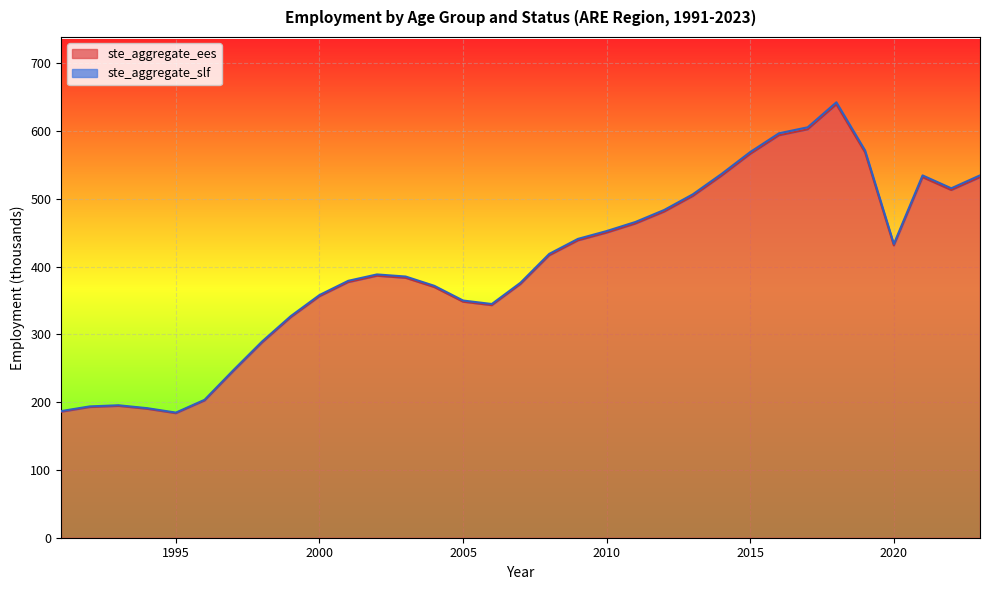

Which series has the largest total across all categories?

ste_aggregate_slf